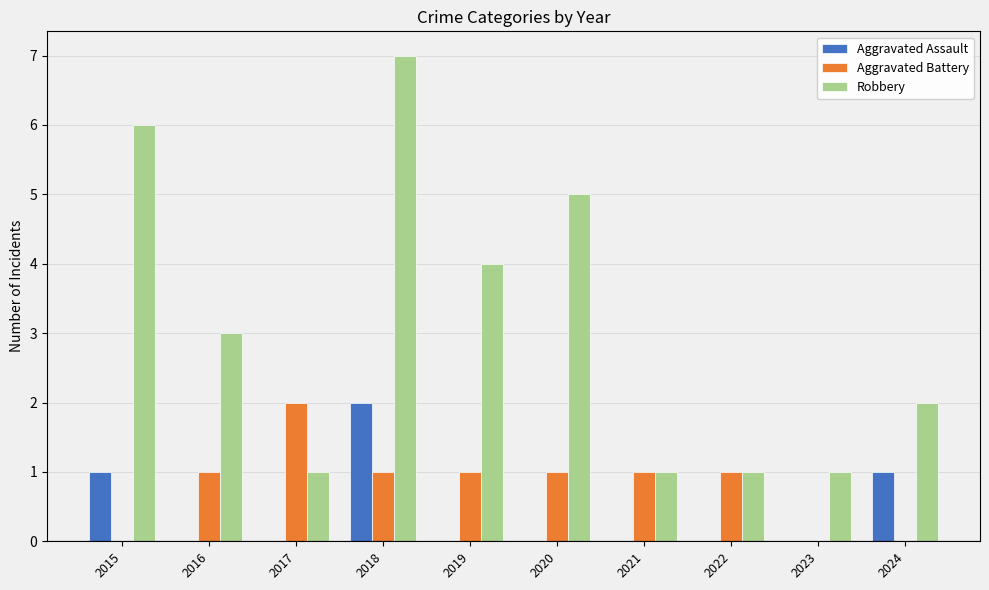

Which series has the largest total across all categories?

Robbery